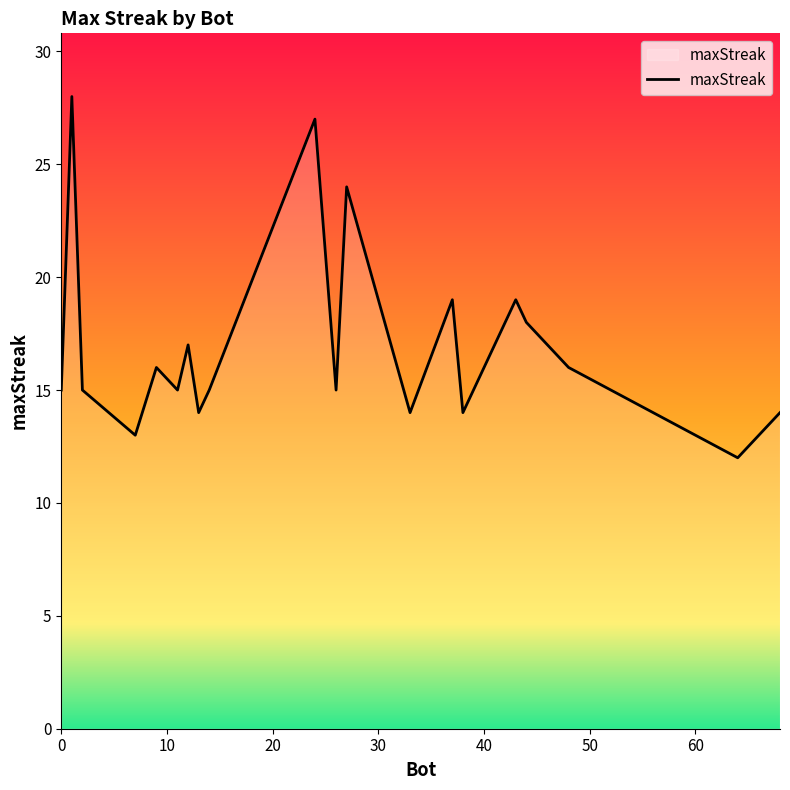

What is the average value?

17